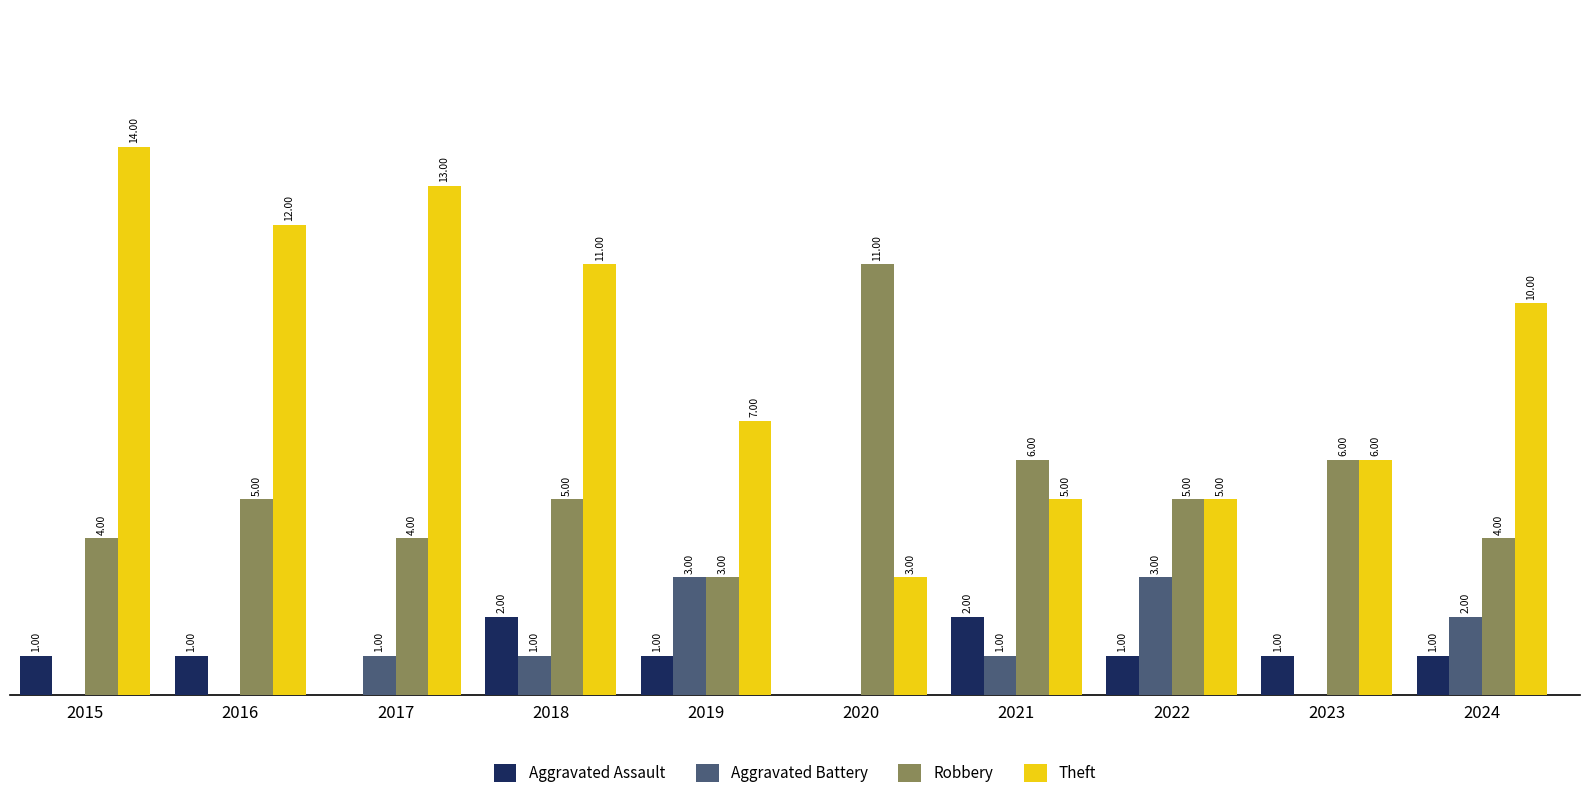

Between 2023 and 2024, which series saw the biggest shift?

Theft